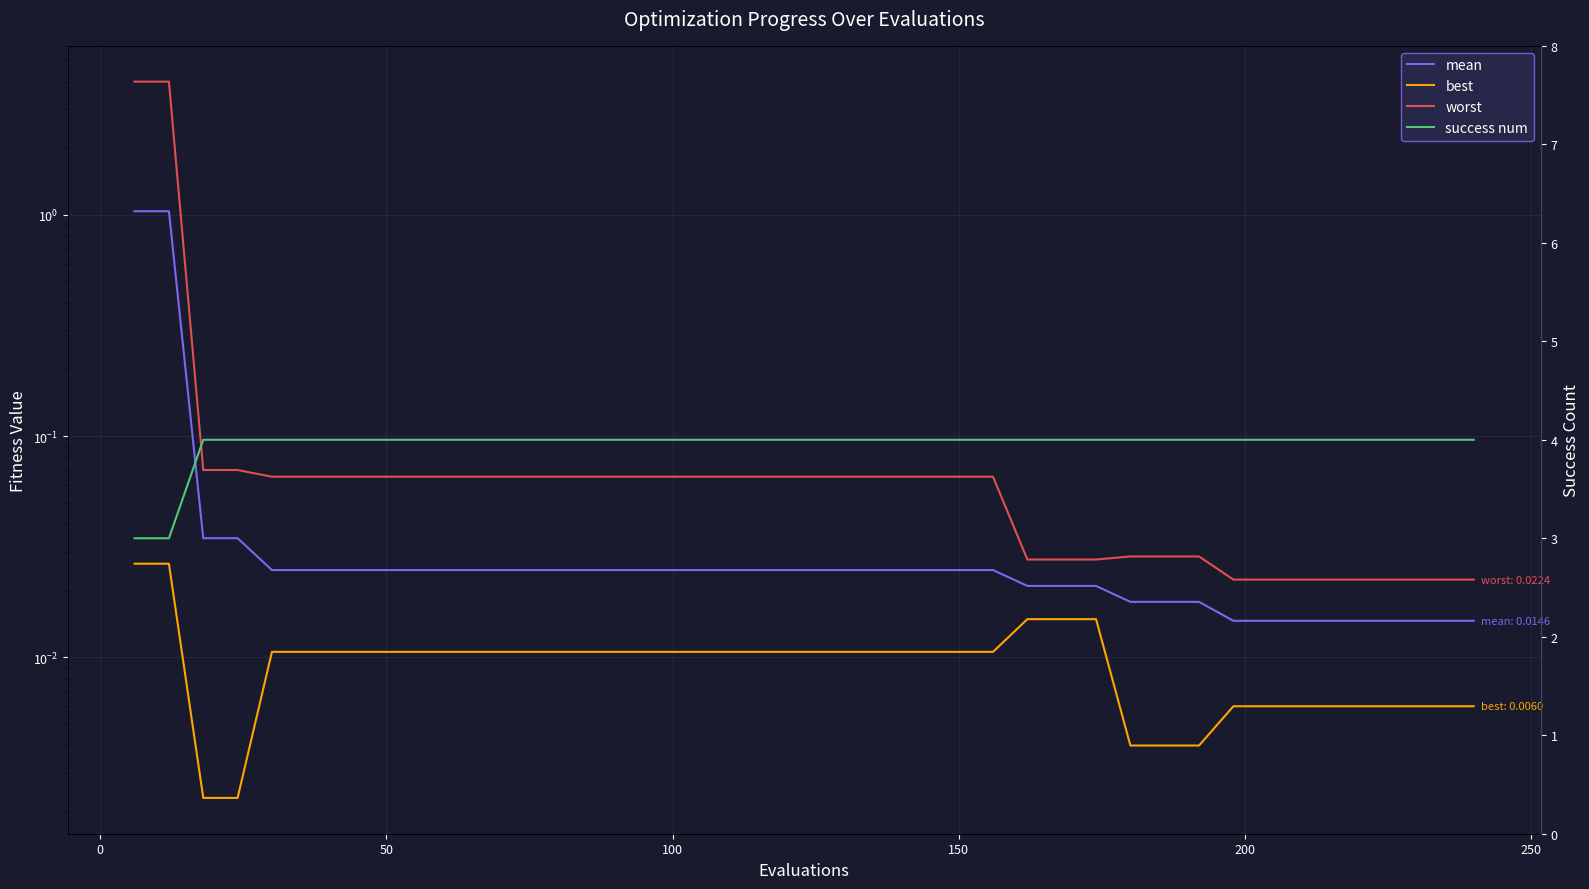

True or false: best and mean cross at least once.

False